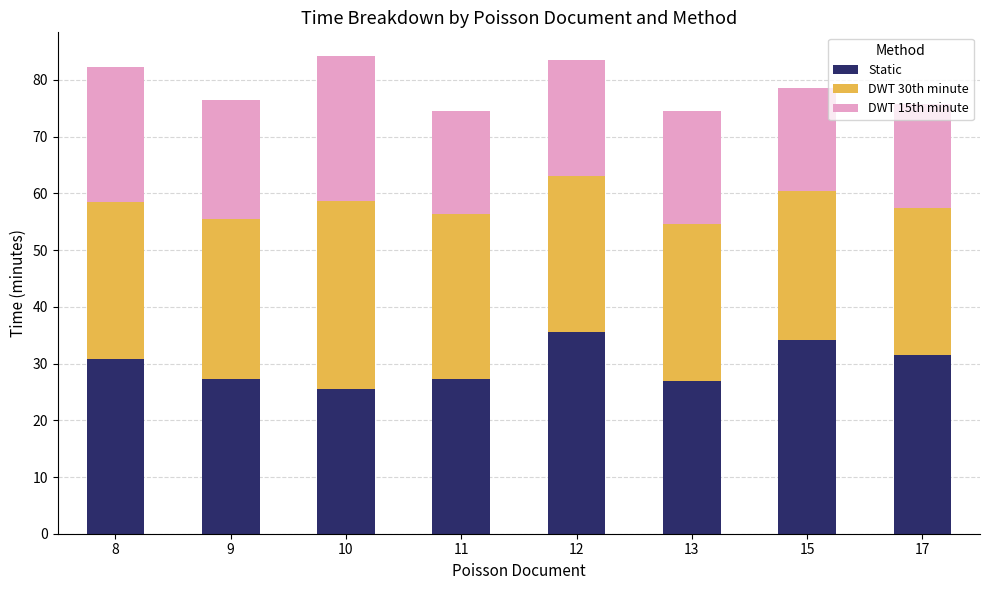

True or false: Static has a value of 10.2 at 12.

False